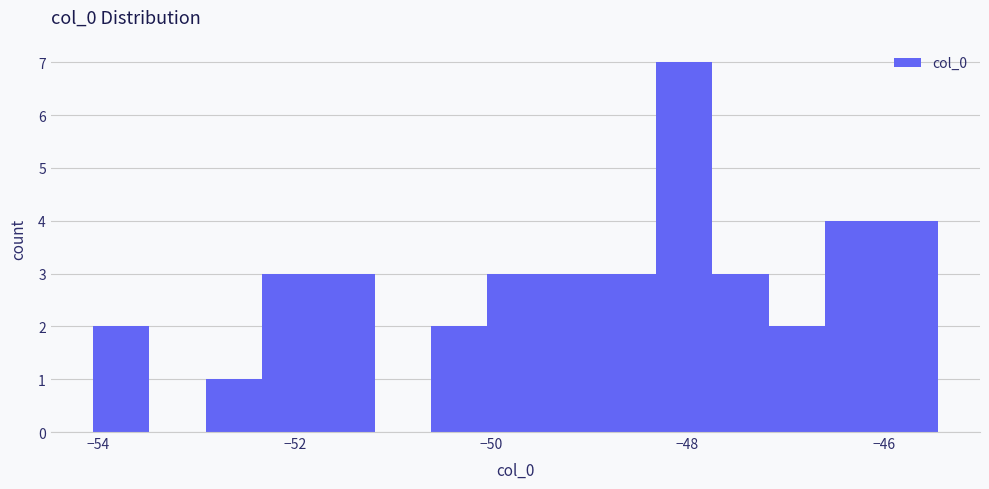

Around what value on the x-axis is the tallest bar? Give the approximate position of its centre, as read against the axis.

-48.0